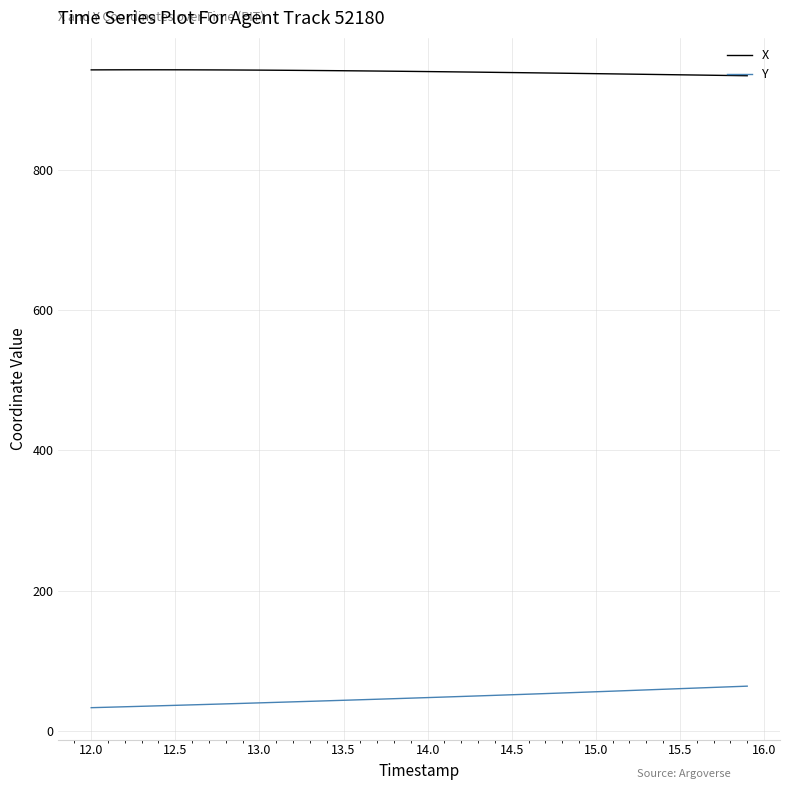

What is the minimum value for Y?

33.5